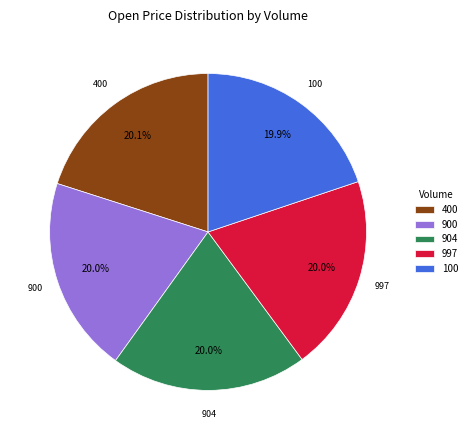

Is it true that 400 is 6% of the pie?

False